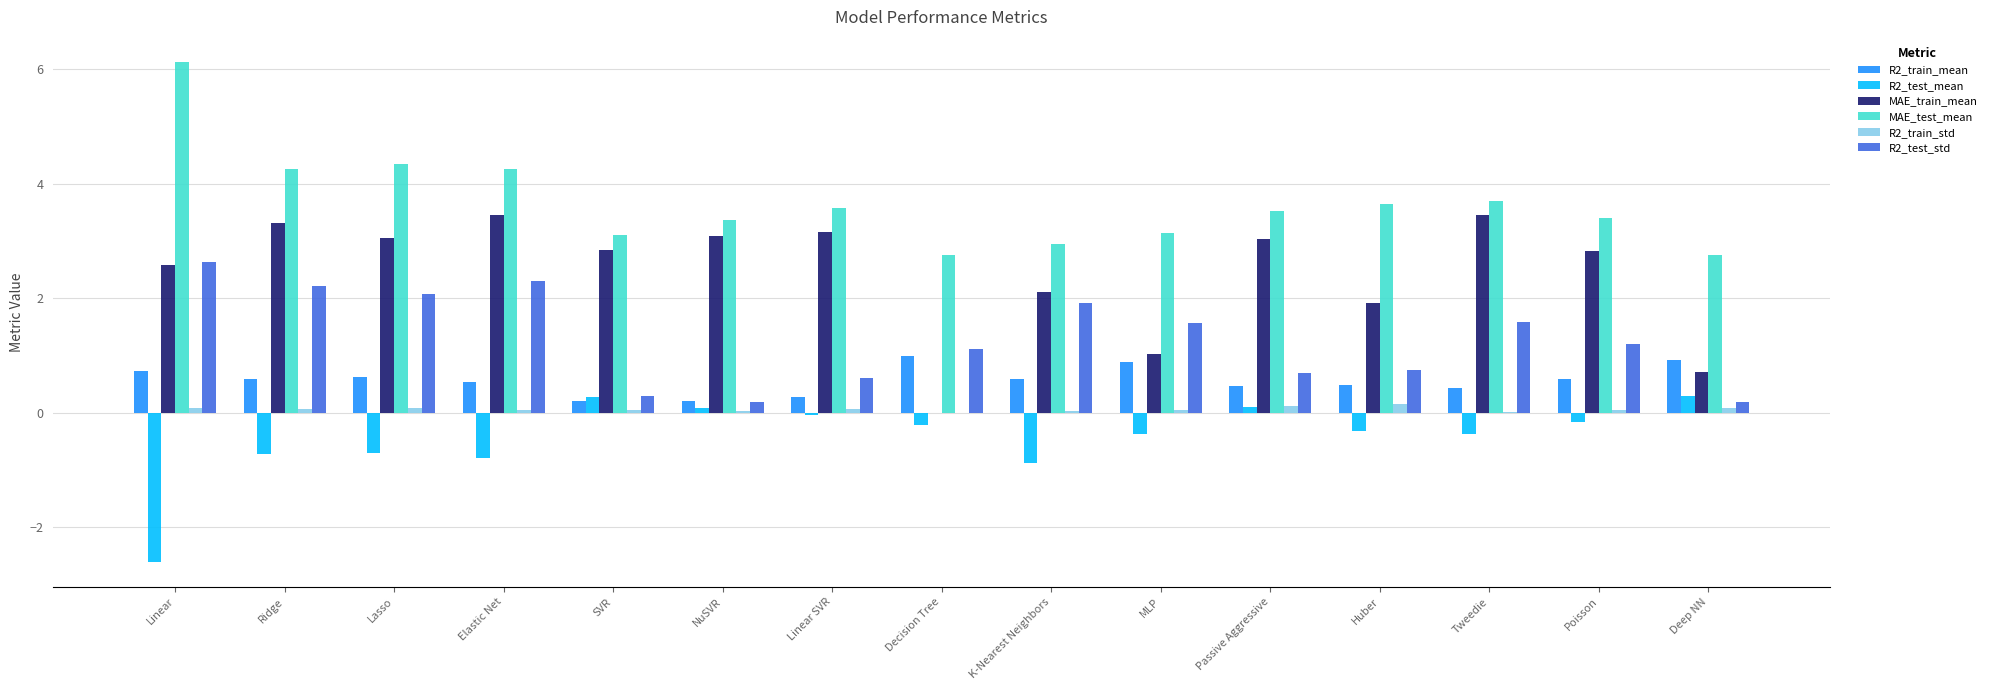

What is the sum of all R2_train_std values?

1.0